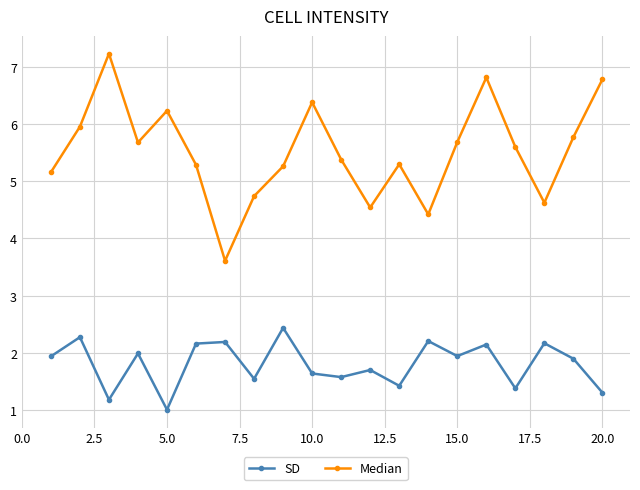

How many interior local valleys does the SD series have?

7